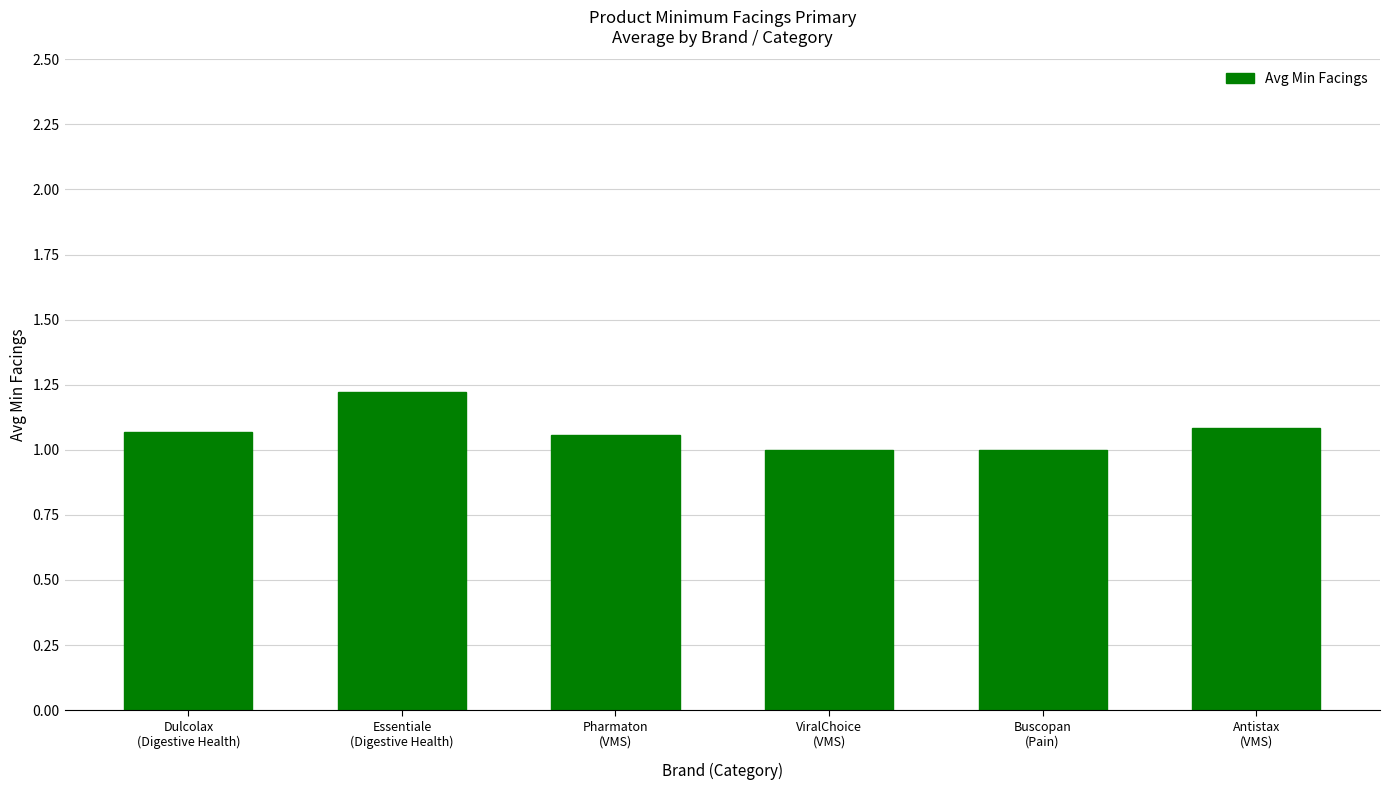

What is the value of the 2nd bar from the left?

1.2